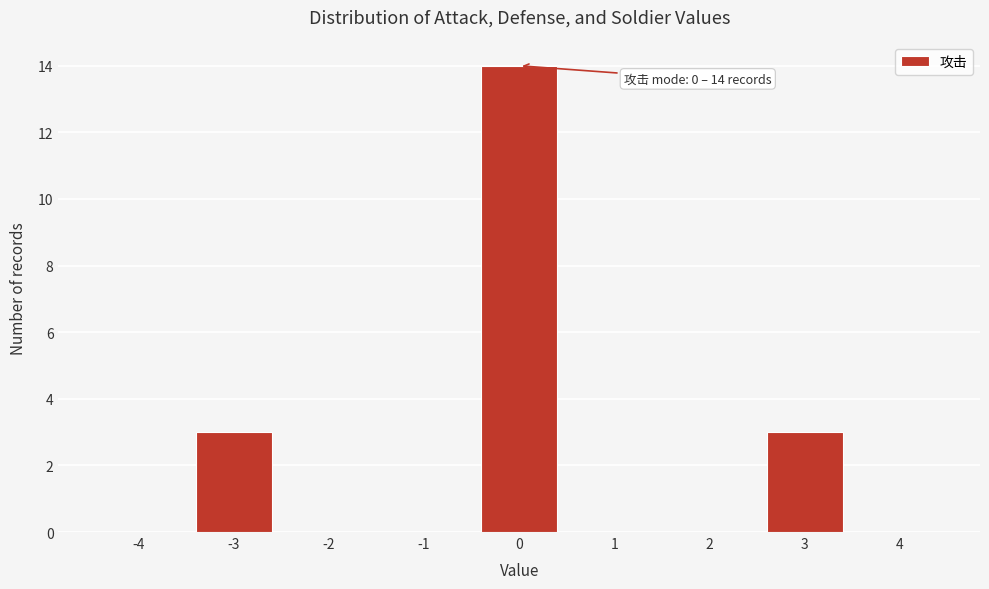

Reading left to right, list all the values displayed in this chart.

-4=0	-3=3	-2=0	-1=0	0=14	1=0	2=0	3=3	4=0